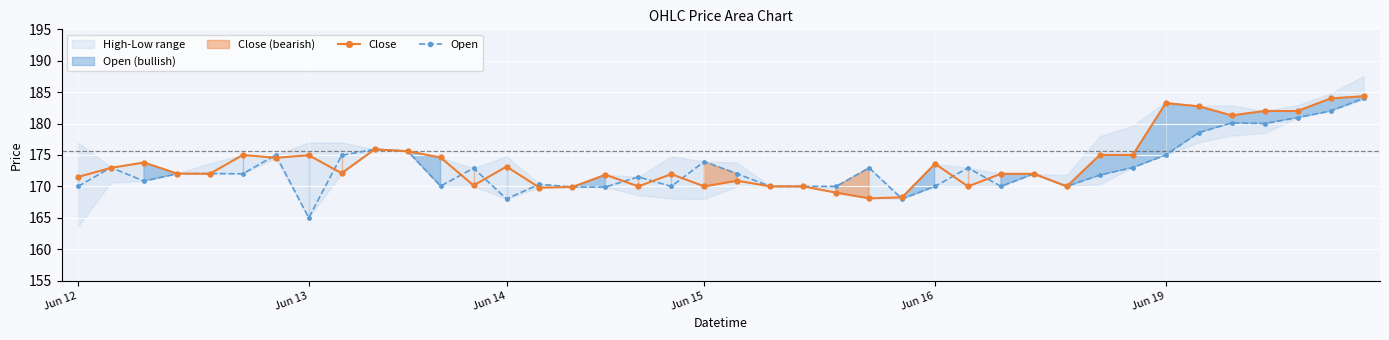

Which series has the widest spread of values?

Open